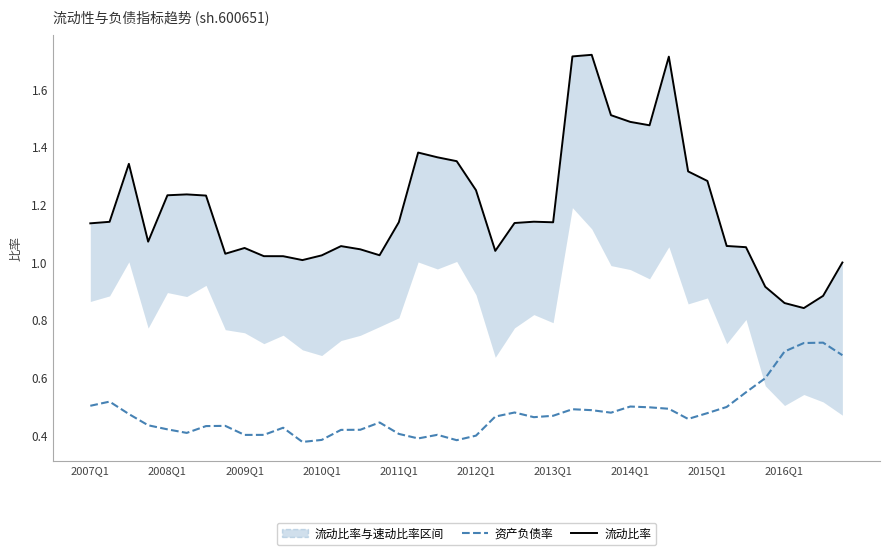

Does the chart have visible grid lines?

No